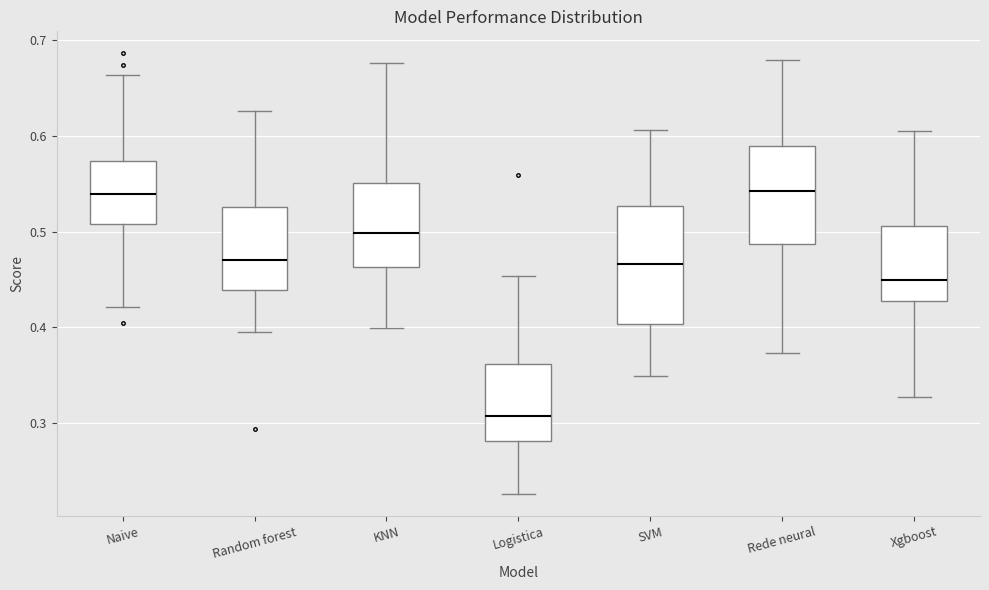

Reading left to right, read every box against the y-axis: the position of its median line, the range the box covers, and the ends of its whiskers. The values are not printed on the chart, so give them approximately, as read against the axis.

Naive: median 0.54, box 0.51 to 0.57, whiskers 0.42 to 0.66
Random forest: median 0.47, box 0.44 to 0.53, whiskers 0.40 to 0.63
KNN: median 0.50, box 0.46 to 0.55, whiskers 0.40 to 0.68
Logistica: median 0.31, box 0.28 to 0.36, whiskers 0.23 to 0.45
SVM: median 0.47, box 0.40 to 0.53, whiskers 0.35 to 0.61
Rede neural: median 0.54, box 0.49 to 0.59, whiskers 0.37 to 0.68
Xgboost: median 0.45, box 0.43 to 0.51, whiskers 0.33 to 0.60